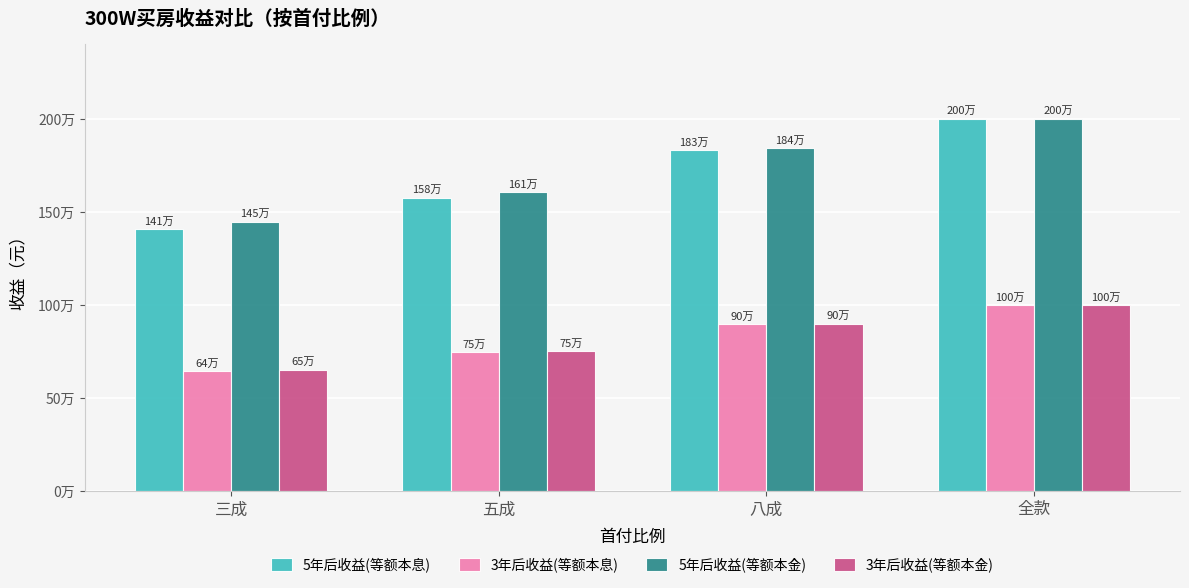

Does the chart contain any negative values?

No